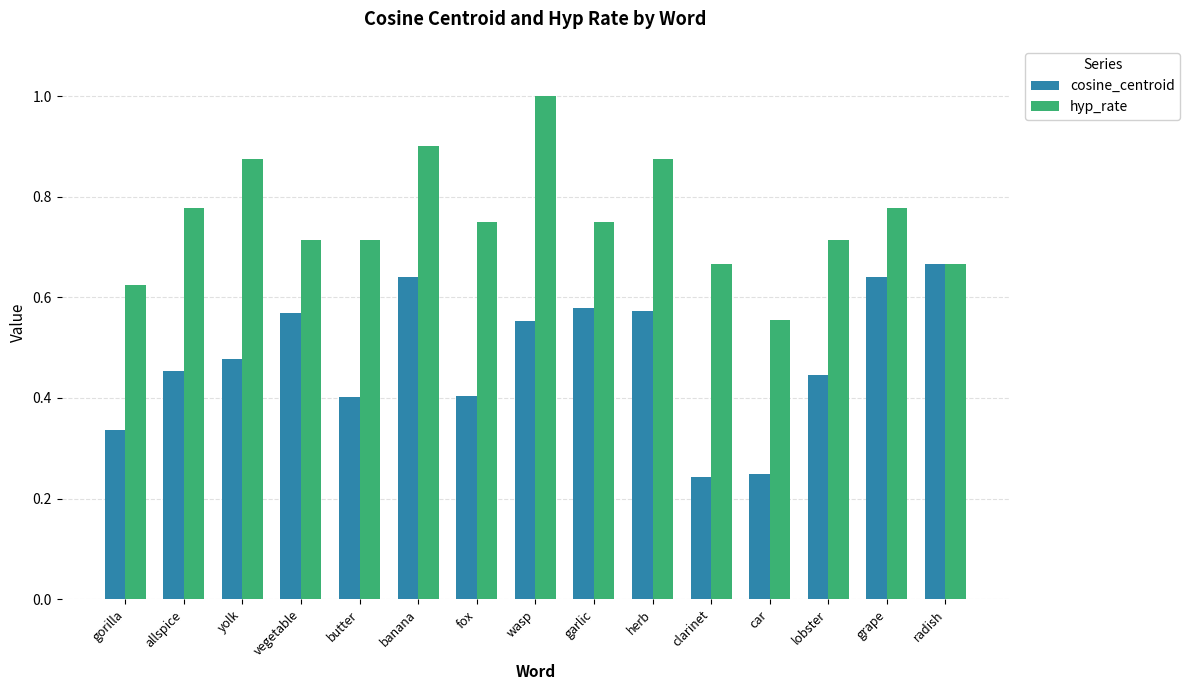

What position from the right is car?

4